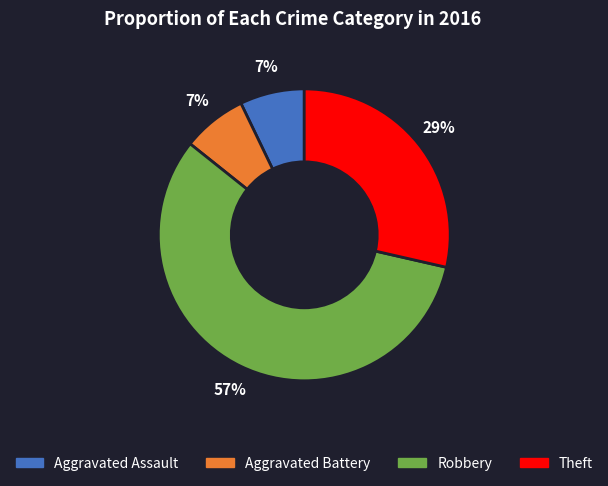

Which has a higher value, Theft or Robbery?

Robbery